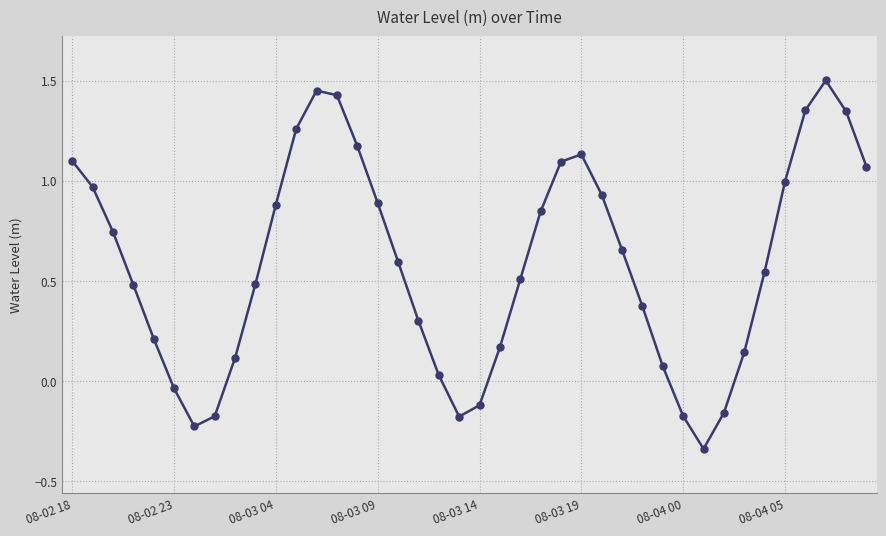

How many series are shown in this chart?

1